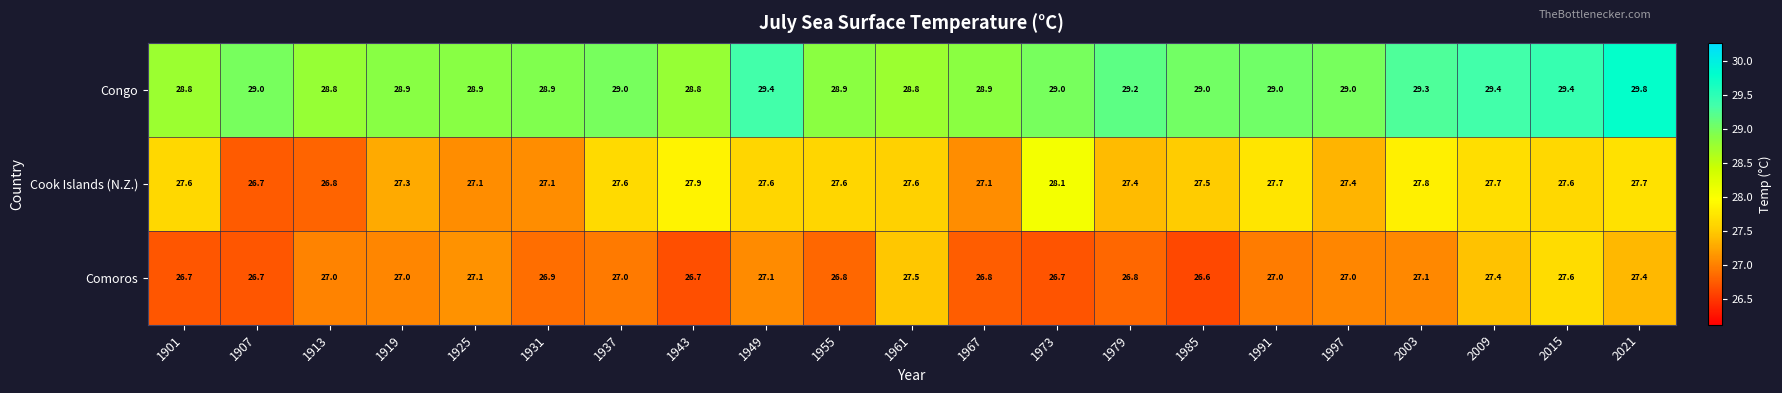

Which series has the largest total across all categories?

Congo